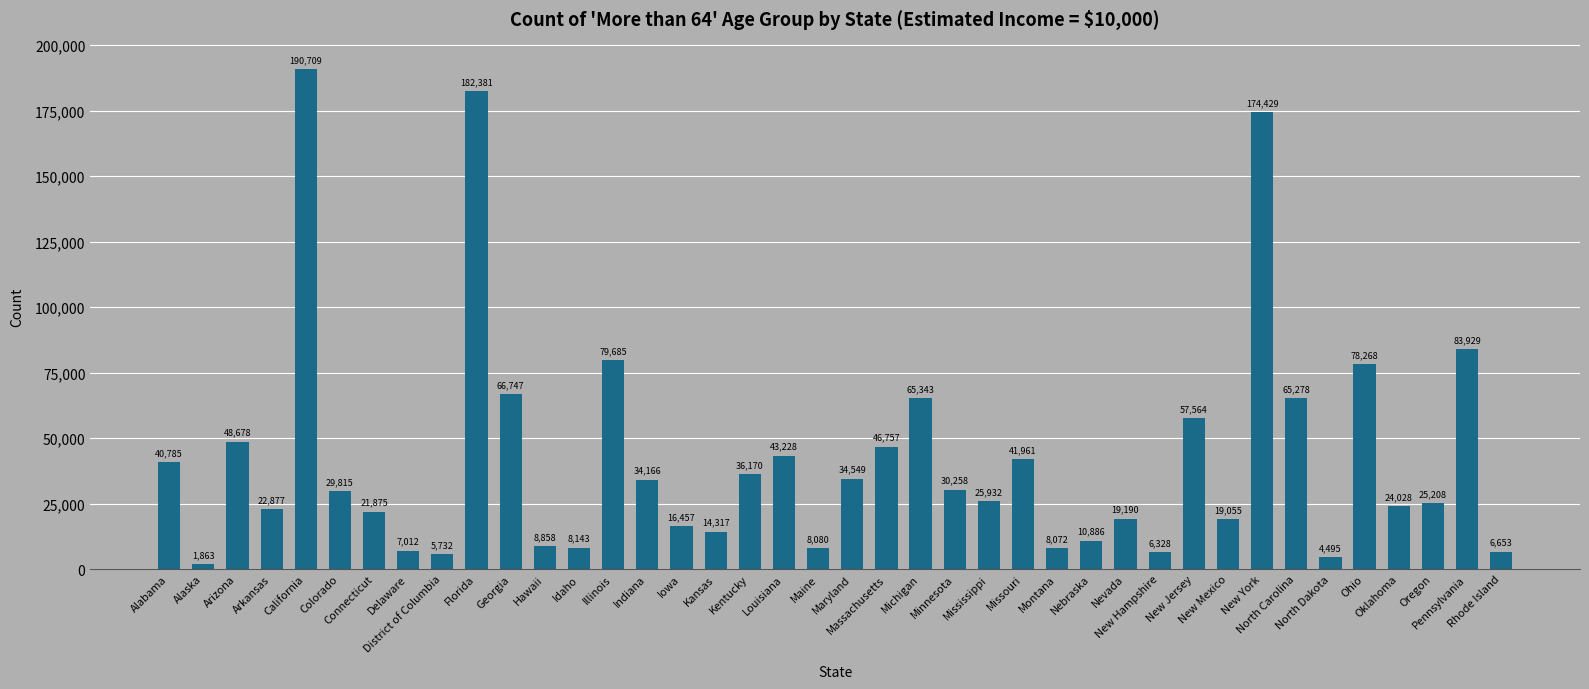

Which has a higher value, District of Columbia or Kansas?

Kansas